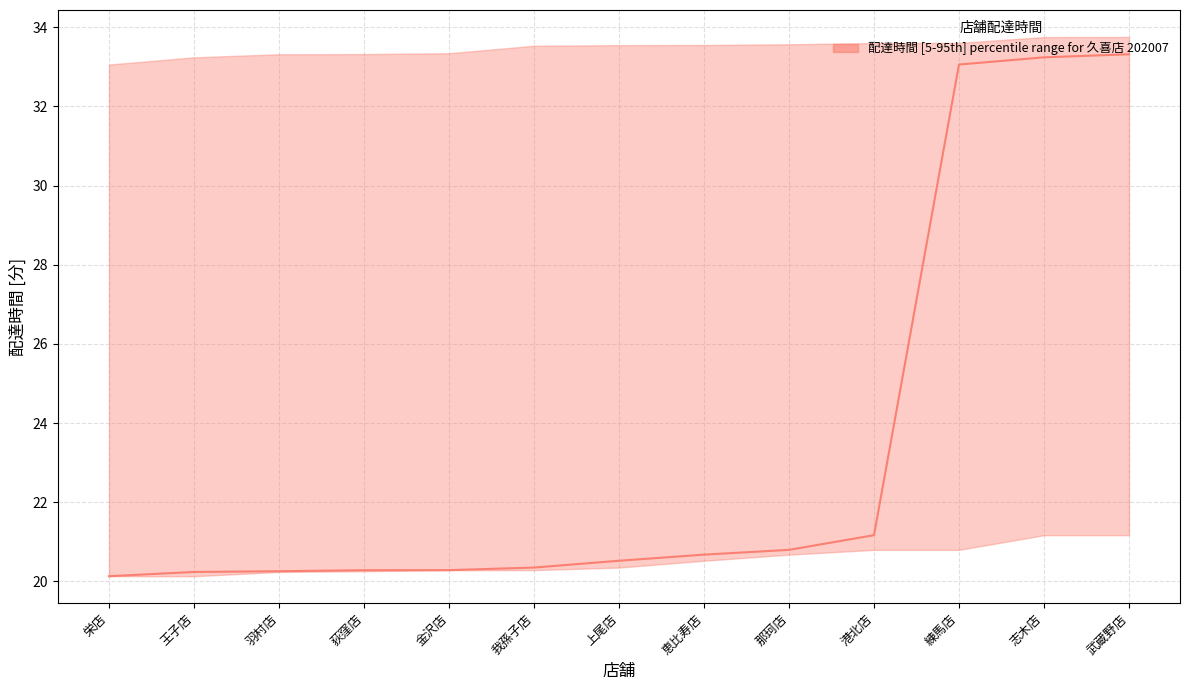

True or false: the data shows 20.7 at 恵比寿店.

True